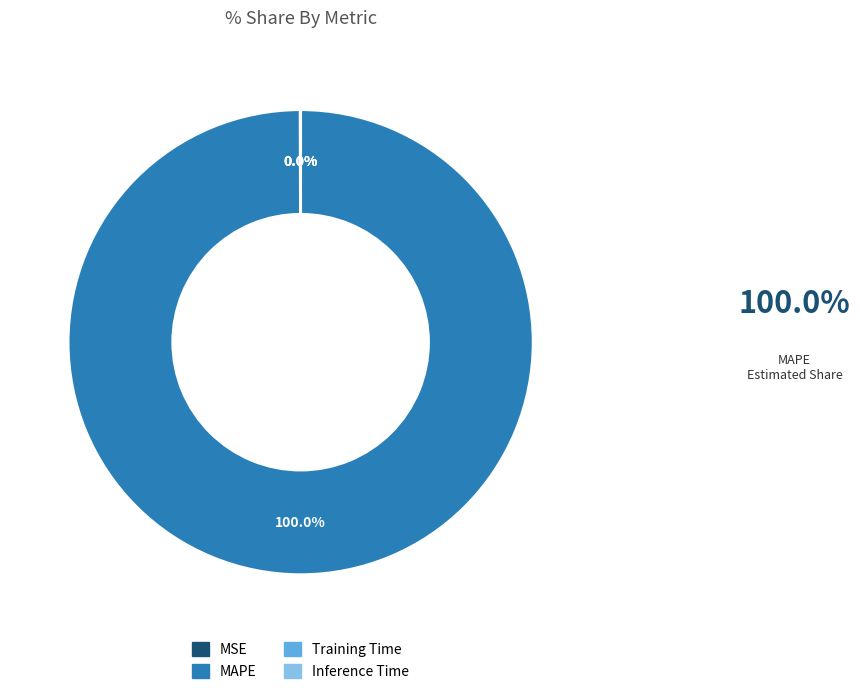

Which category accounts for the majority?

MAPE